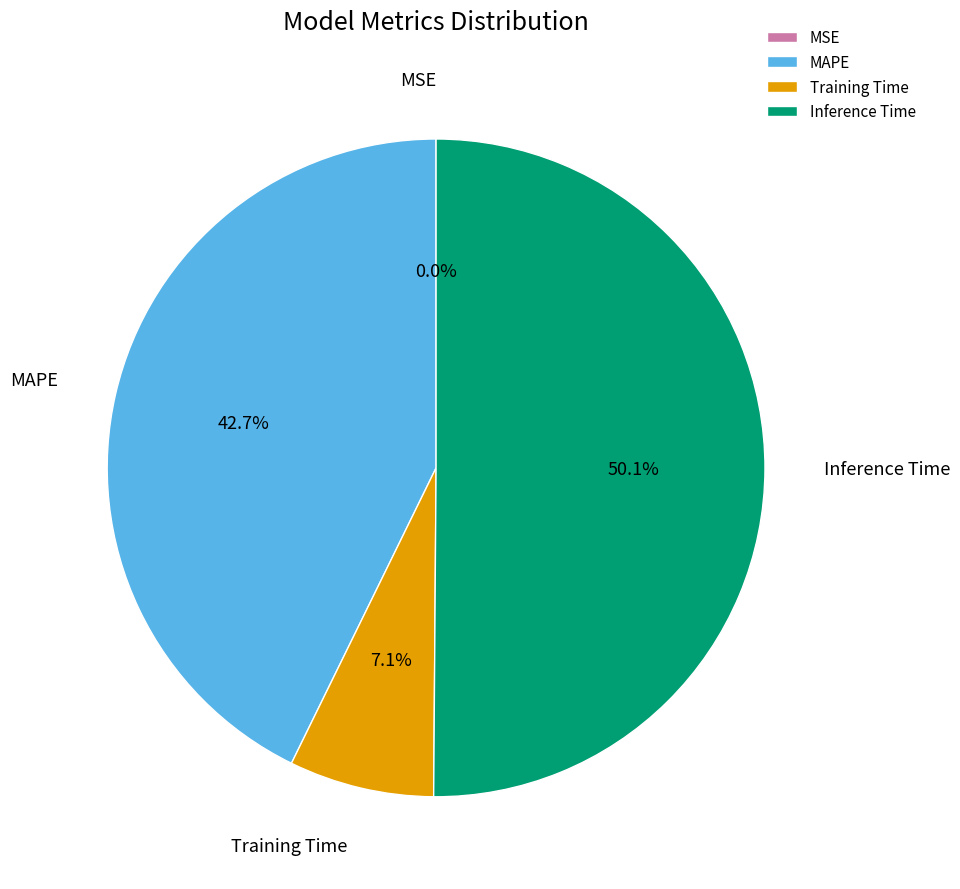

To the nearest percent, what is the difference between the largest and smallest slice percentages?

50%